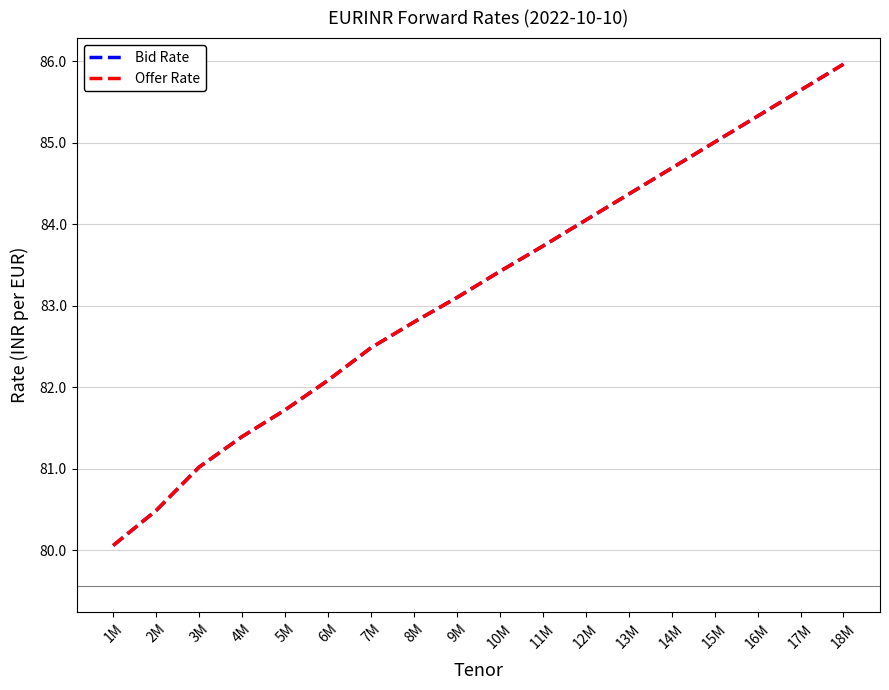

Is the value of Offer Rate at 18M greater than the value of Bid Rate at 12M?

Yes